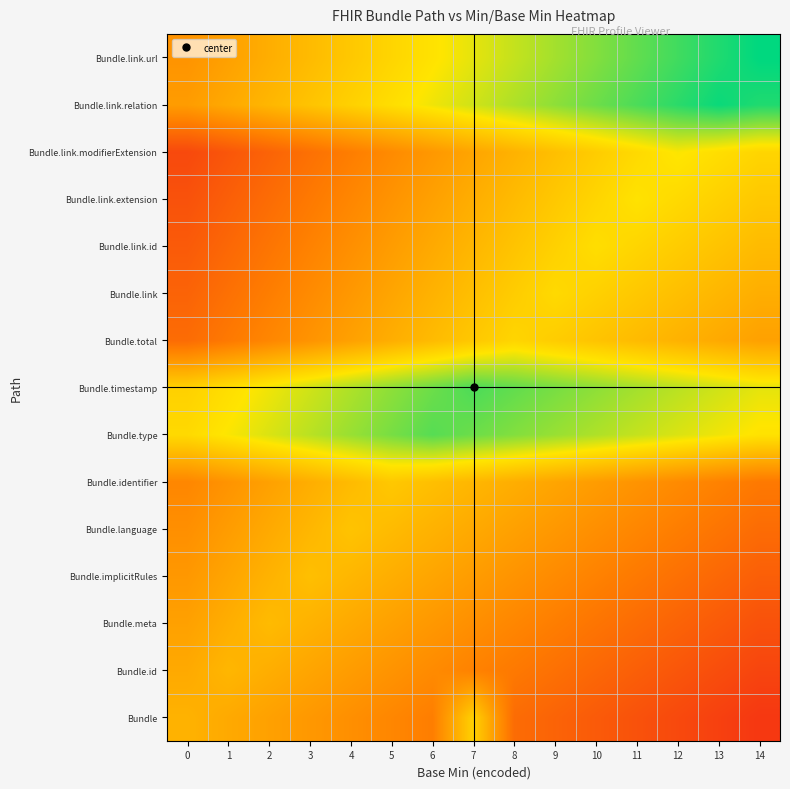

Rank the series by their maximum value, from lowest to highest.

Bundle.id, Bundle.meta, Bundle.implicitRules, Bundle.language, Bundle.identifier, Bundle, Bundle.total, Bundle.link, Bundle.link.id, Bundle.link.extension, Bundle.link.modifierExtension, Bundle.type, Bundle.timestamp, Bundle.link.relation, Bundle.link.url